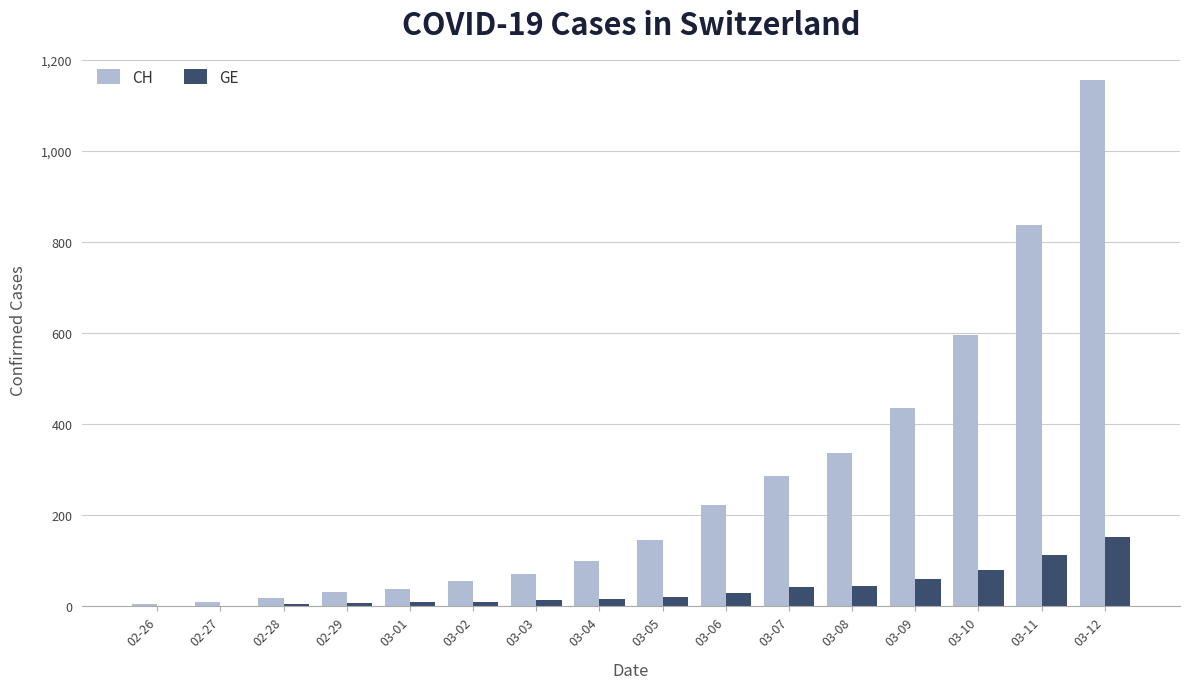

Where is CH nearest to the value 580?

03-10